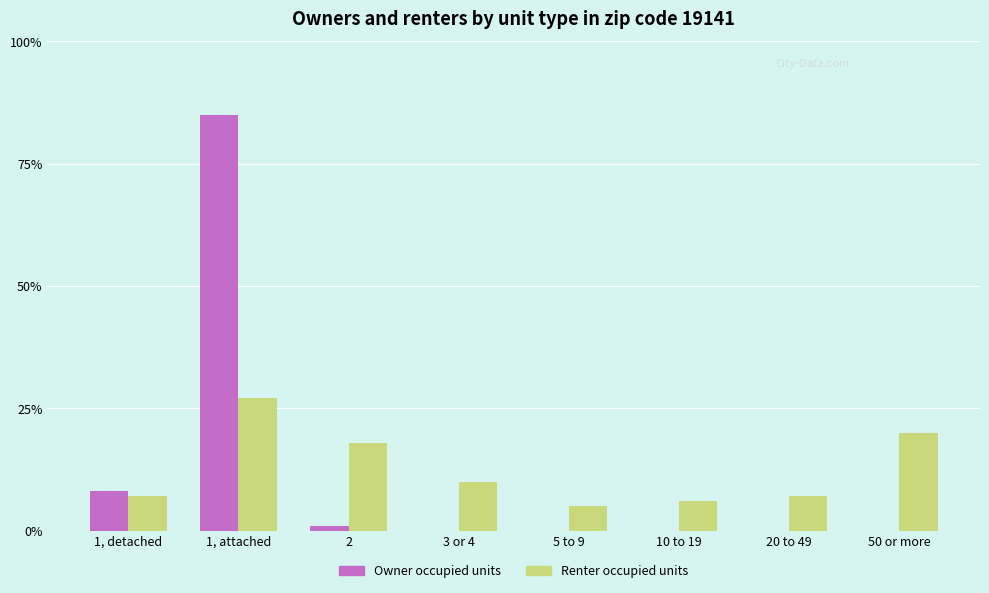

At which category does the chart reach its peak across all series?

1, attached